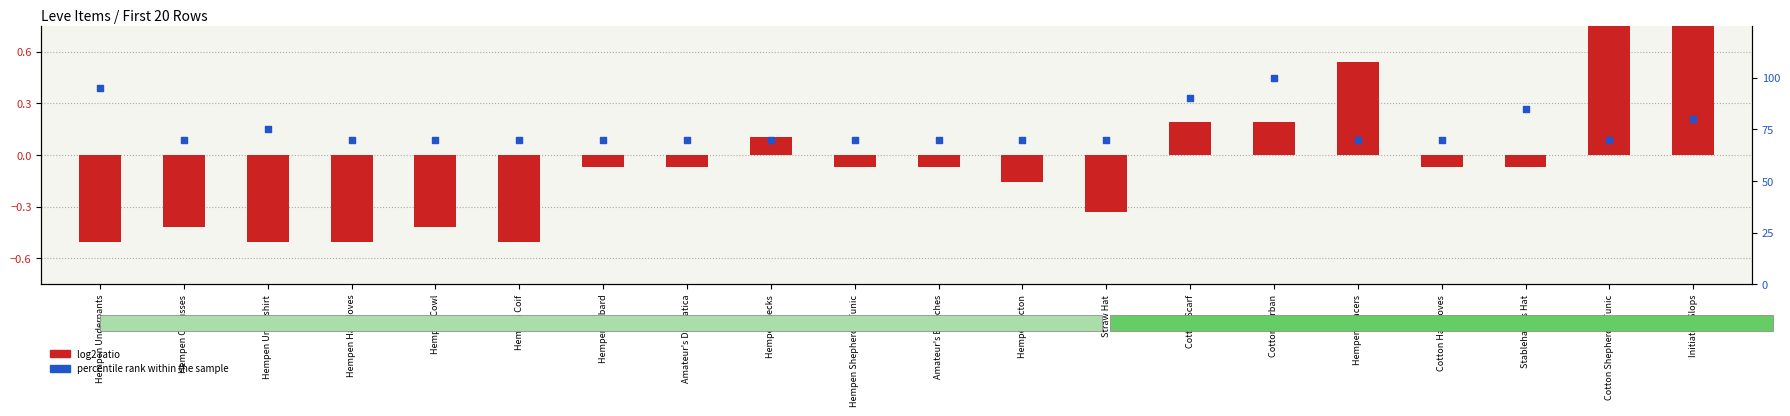

Which series has the largest total across all categories?

percentile rank within the sample